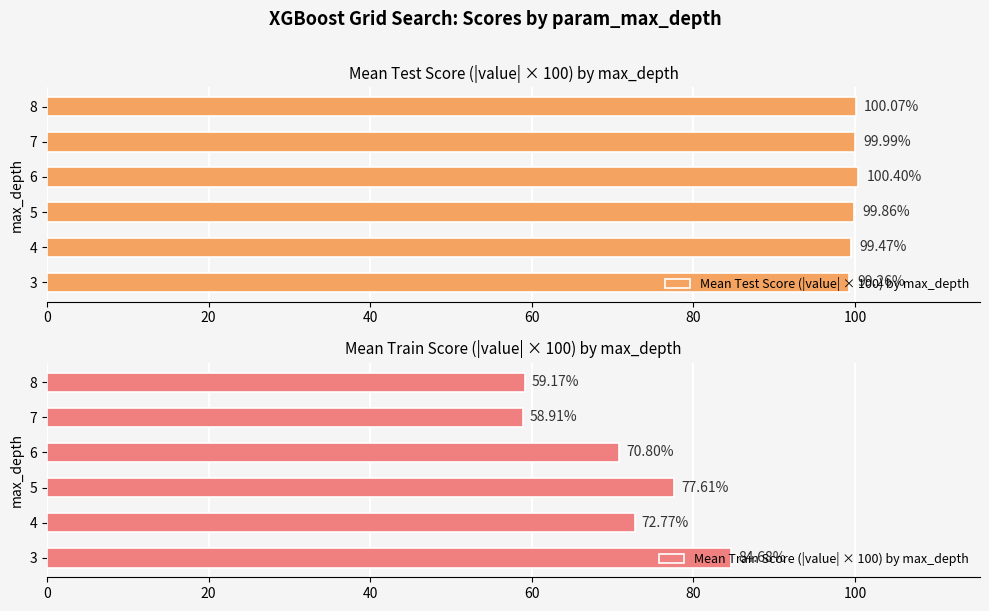

What is the value of the Mean Train Score (|value| × 100) by max_depth bar at the 2nd from the left?

72.8